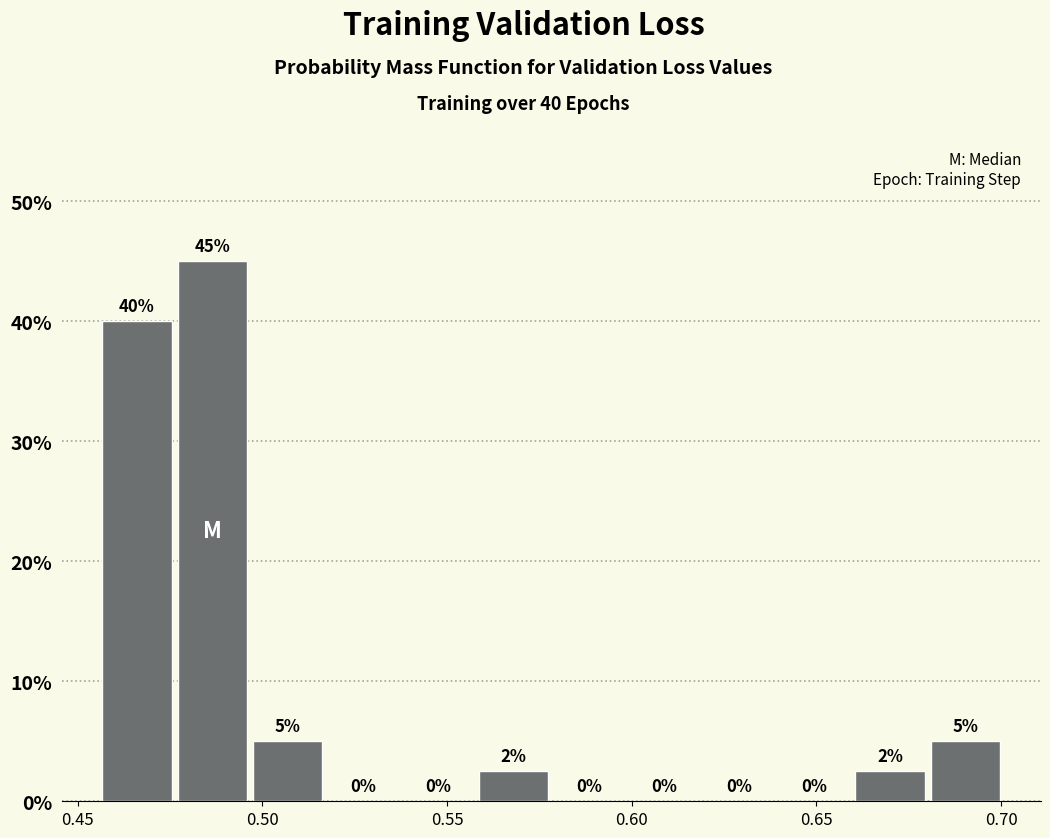

Which range on the x-axis has the tallest bar?

0.475 to 0.495